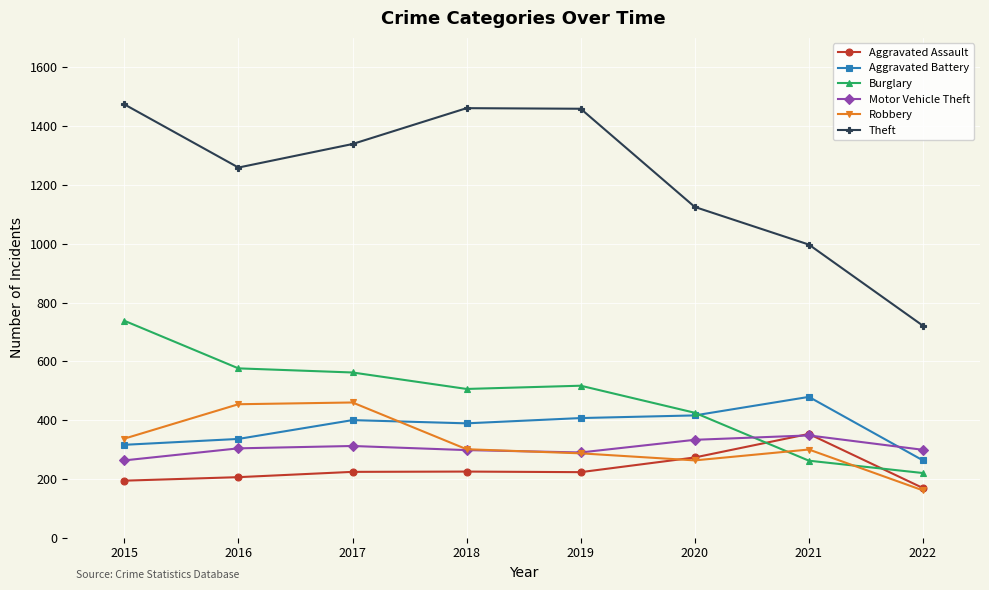

Which series changed the most between 2017 and 2018?

Robbery